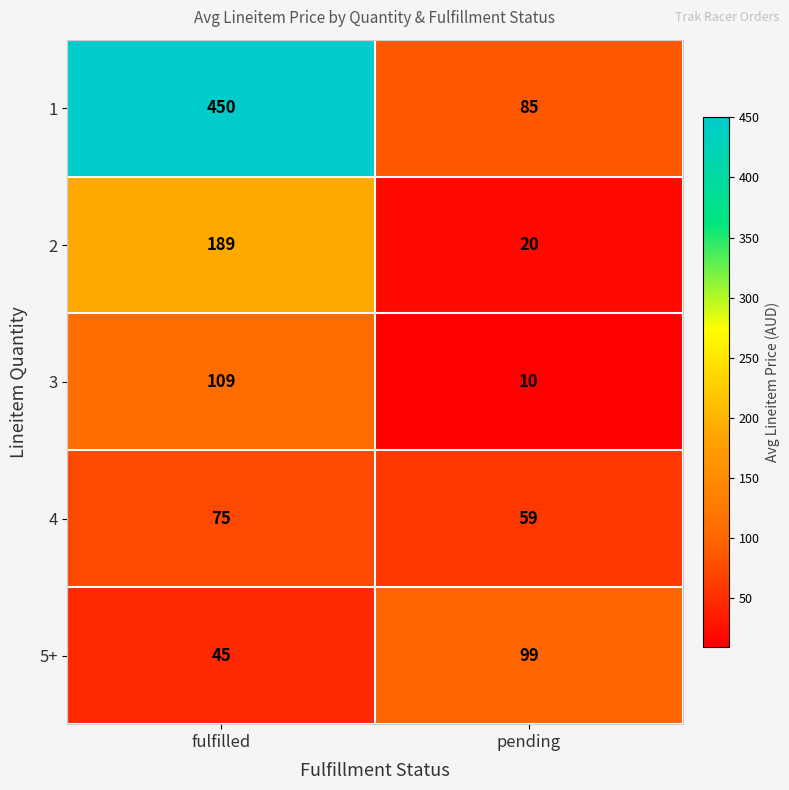

Reading left to right, extract all data points from this chart.

1: fulfilled=450	pending=85
2: fulfilled=189	pending=20
3: fulfilled=109	pending=10
4: fulfilled=75	pending=59
5+: fulfilled=45	pending=99